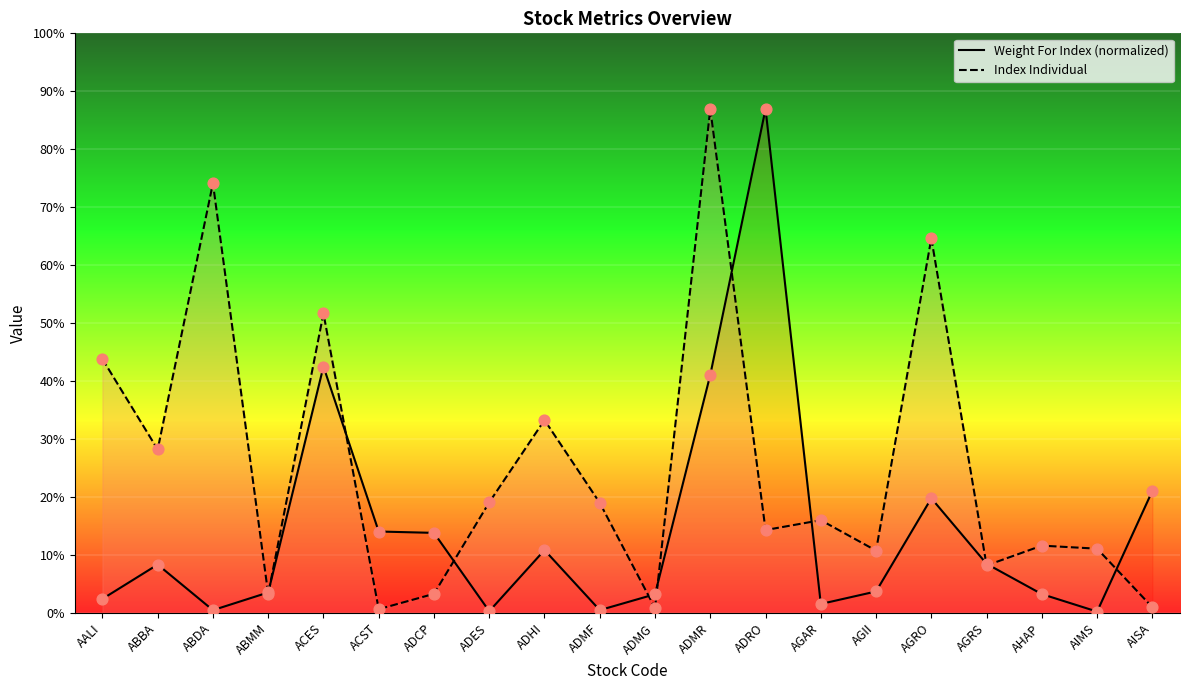

Is the value of Weight For Index (normalized) at ADRO greater than the value of Index Individual at AGRS?

Yes